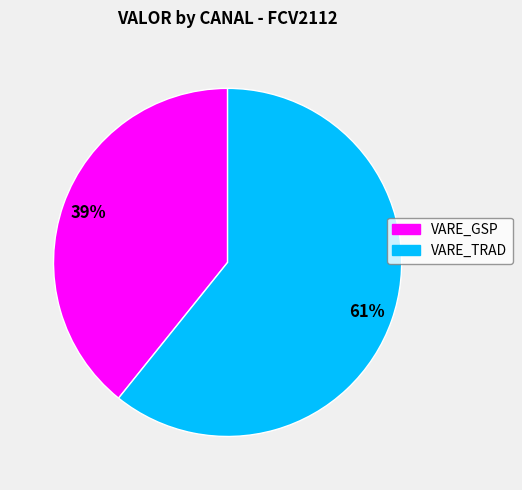

Rank the categories by value from highest to lowest.

VARE_TRAD, VARE_GSP